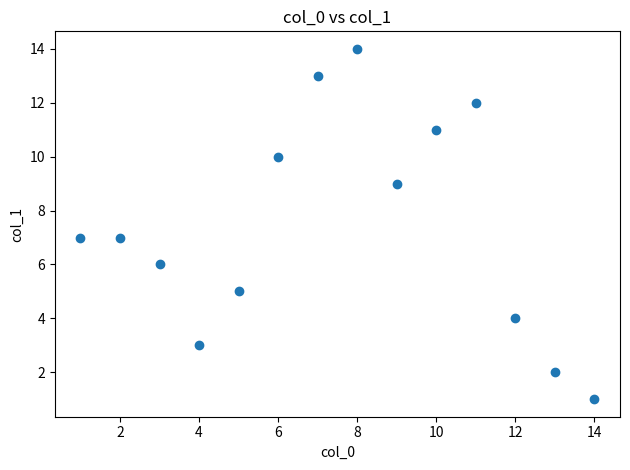

What is the range of Y values (max minus min)?

13